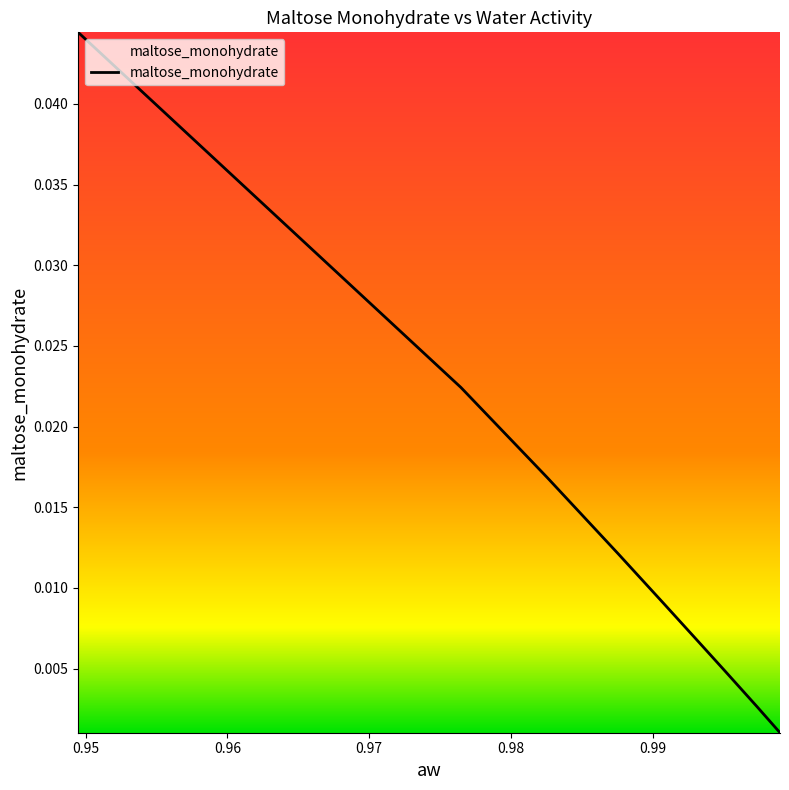

Rank the categories by value from highest to lowest.

0.949468932, 0.976467846, 0.982546856, 0.987571687, 0.990787122, 0.993193989, 0.99503335, 0.997362441, 0.998974129